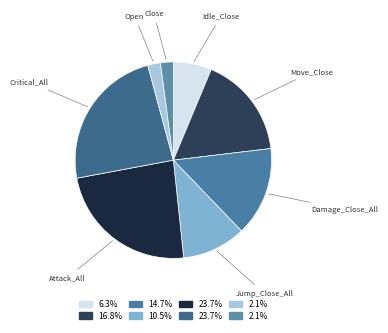

Which has a higher value, Move_Close or Idle_Close?

Move_Close